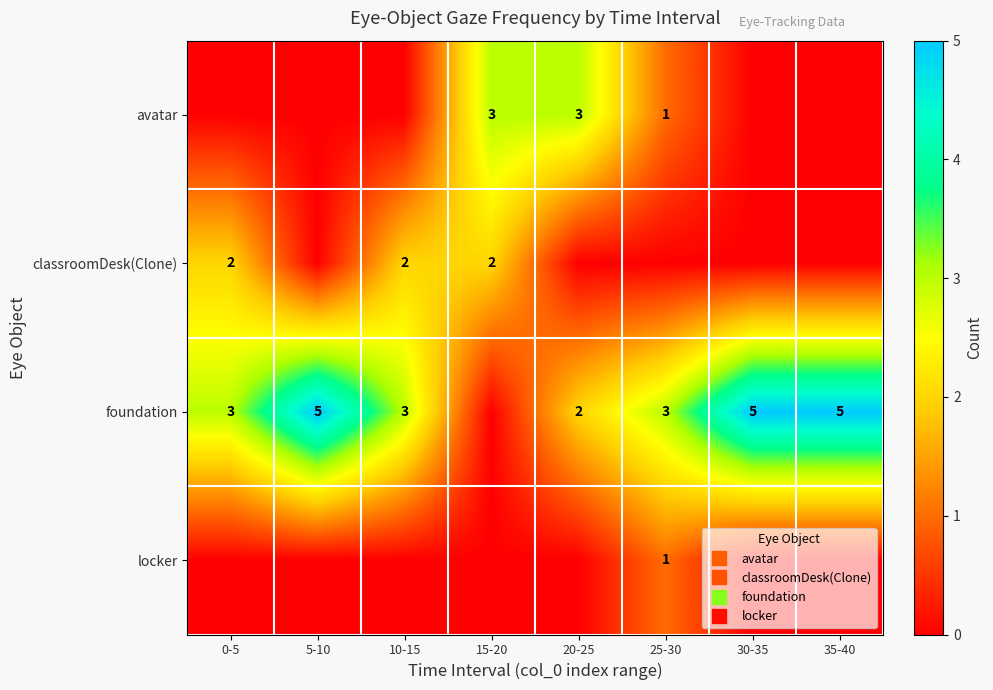

Which series has the largest range (max minus min)?

foundation